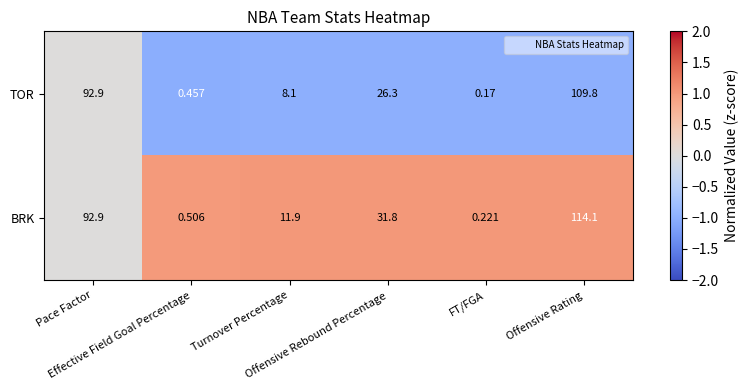

Which series has the largest range (max minus min)?

BRK